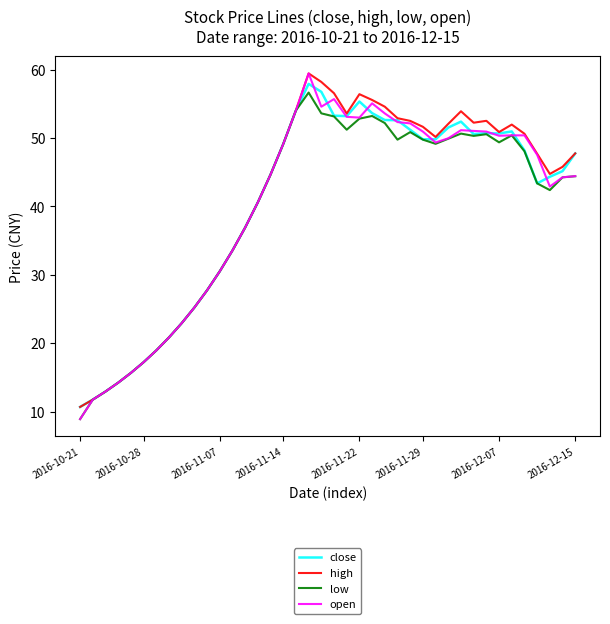

What is the greatest value displayed?

59.5